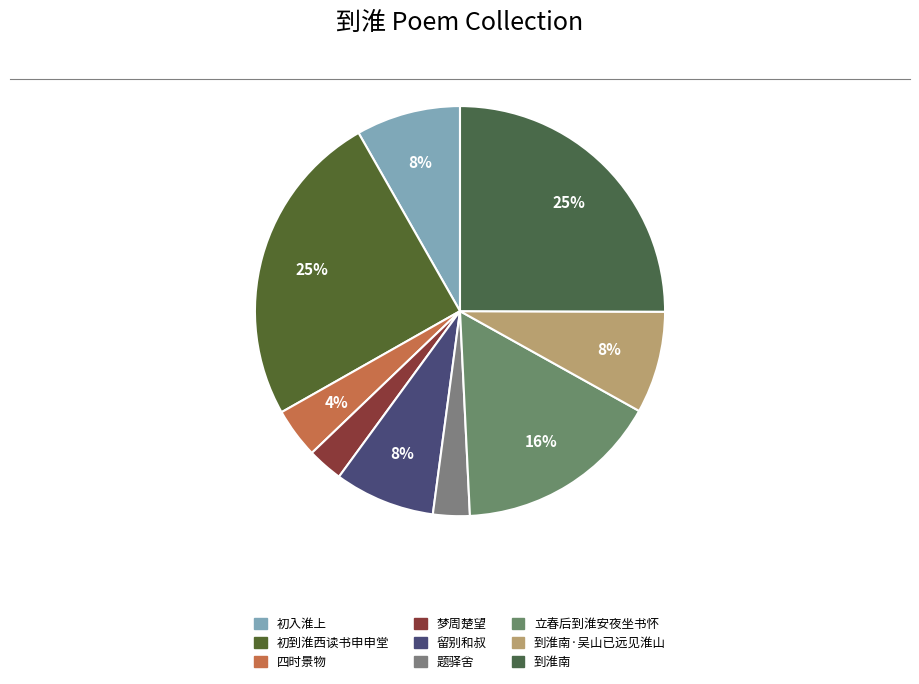

What is the largest slice in the pie chart?

到淮南